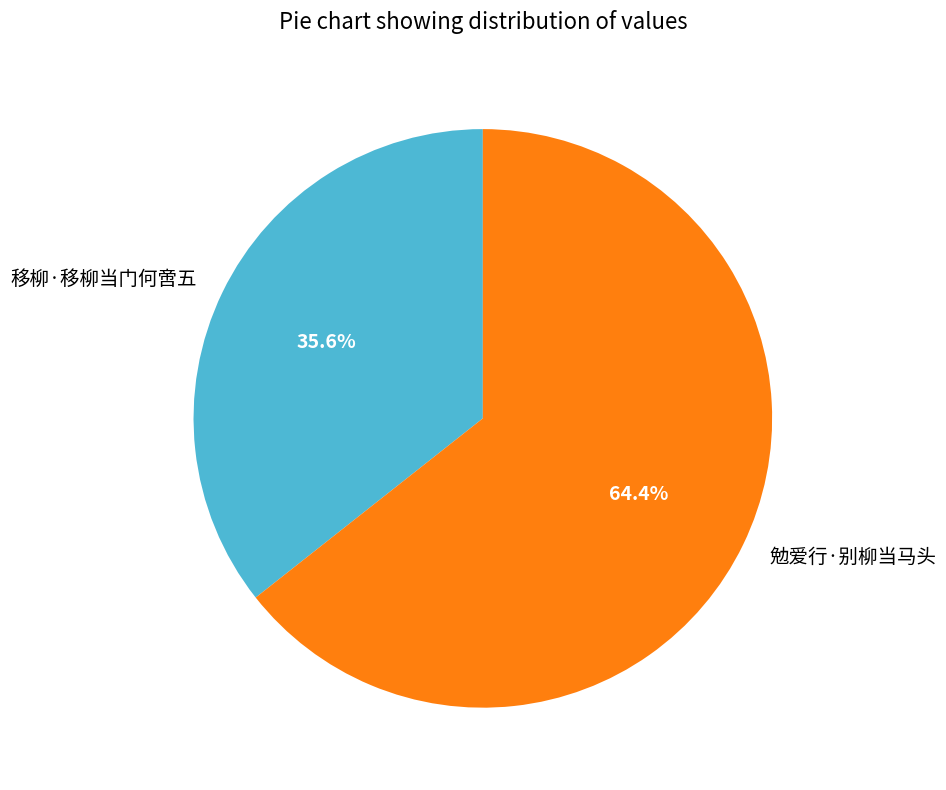

Between 勉爱行·别柳当马头 and 移柳·移柳当门何啻五, which is larger?

勉爱行·别柳当马头